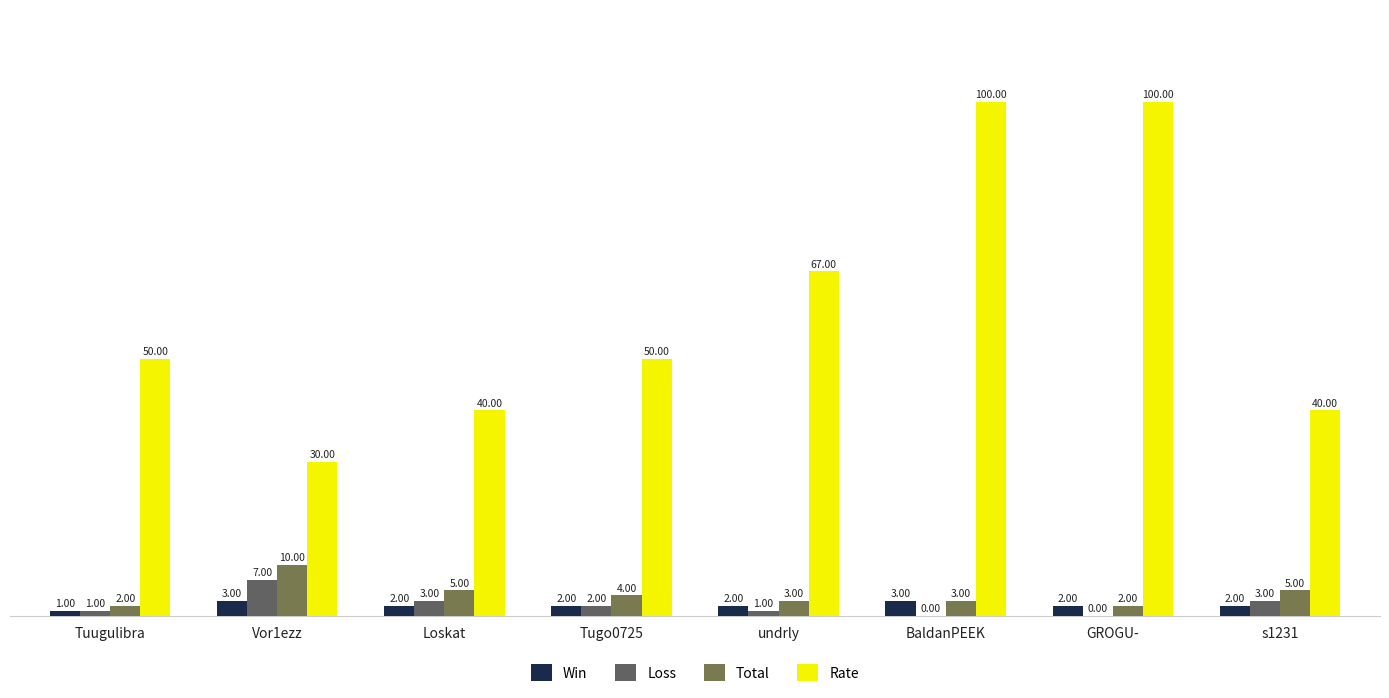

How many positive values does the Loss series have?

6